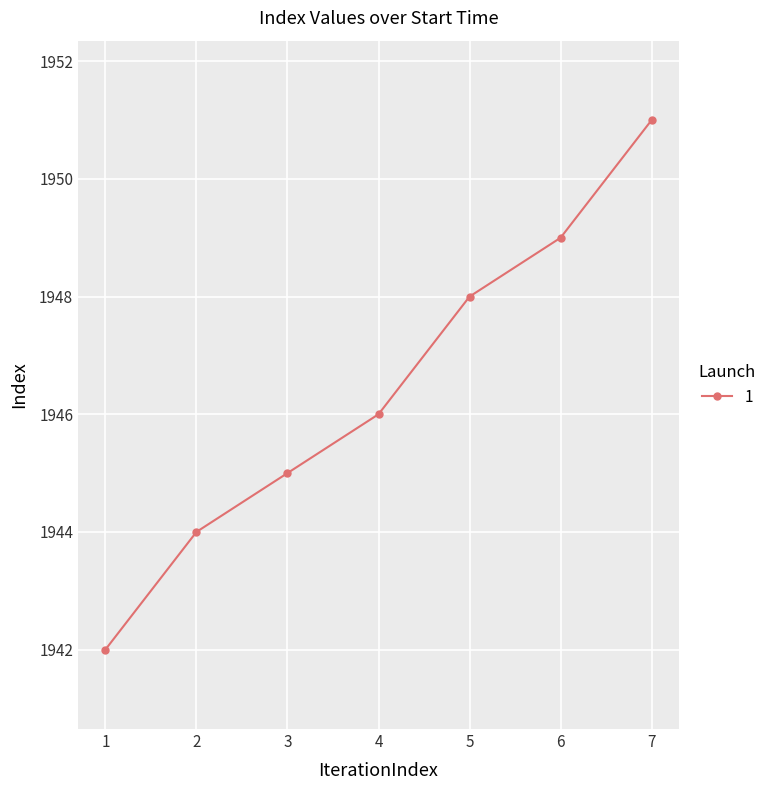

True or false: the data shows 494 at 3.

False